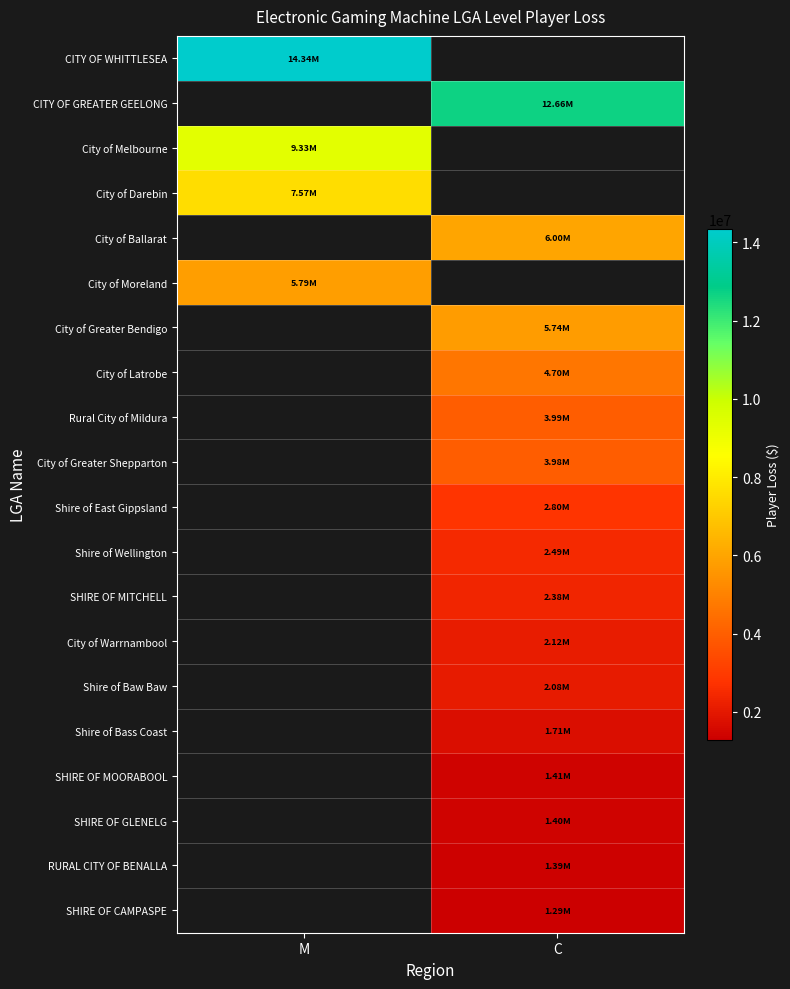

Is it true that City of Greater Bendigo equals 5736868.1 at C?

True